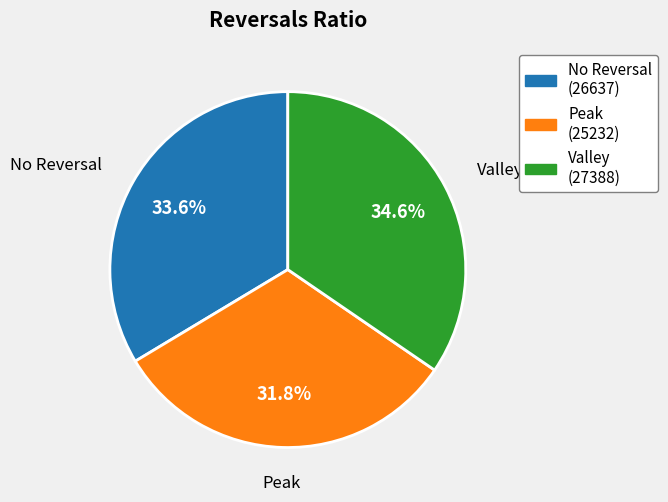

Does any single category account for the majority?

No